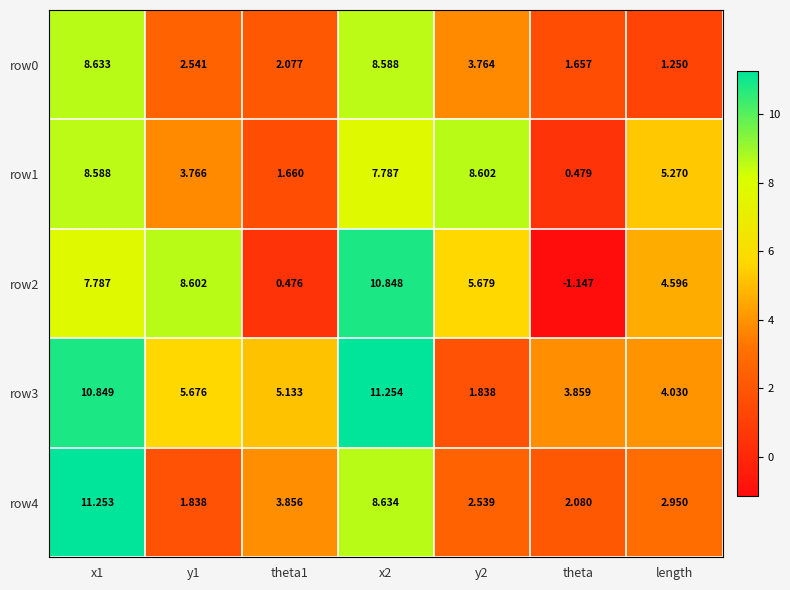

Where is row2 nearest to the value 4?

length